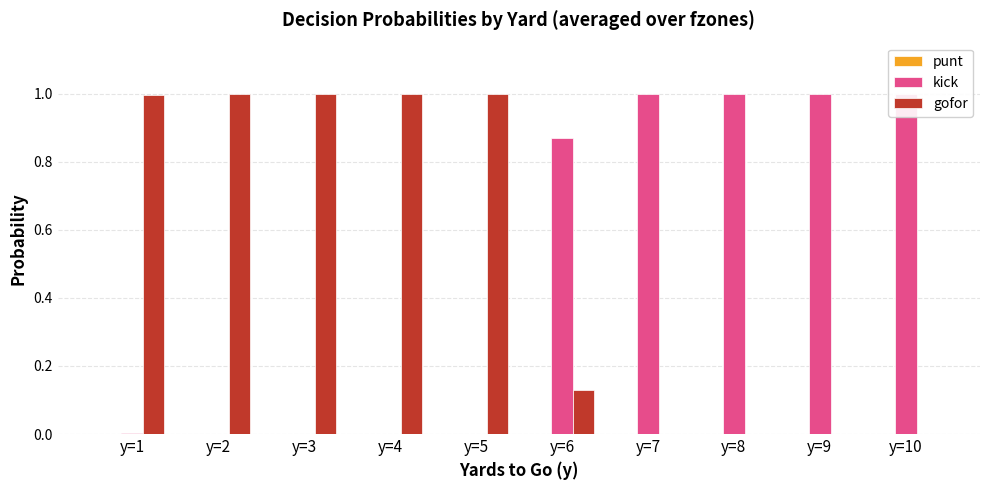

Is it true that punt equals 0.0 at y=1?

True